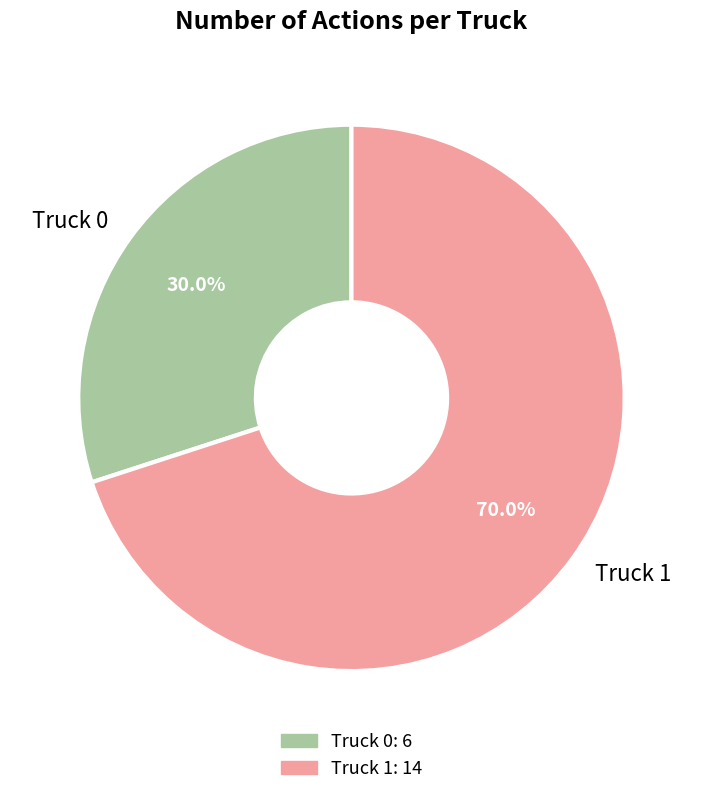

What is the total percentage of Truck 1 and Truck 0?

100.0%